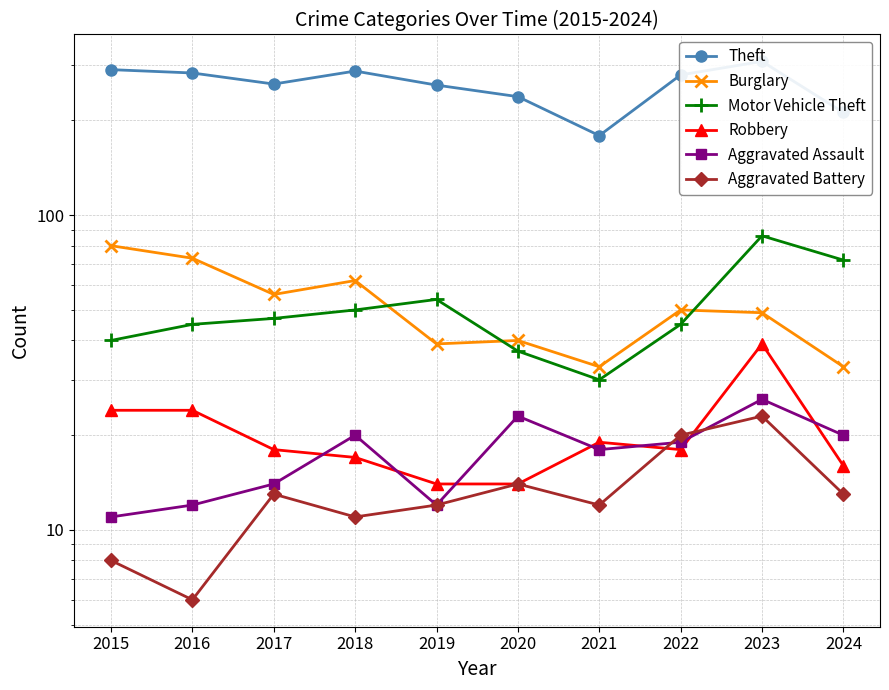

The value of Robbery at 2016 is 38. True or false?

False